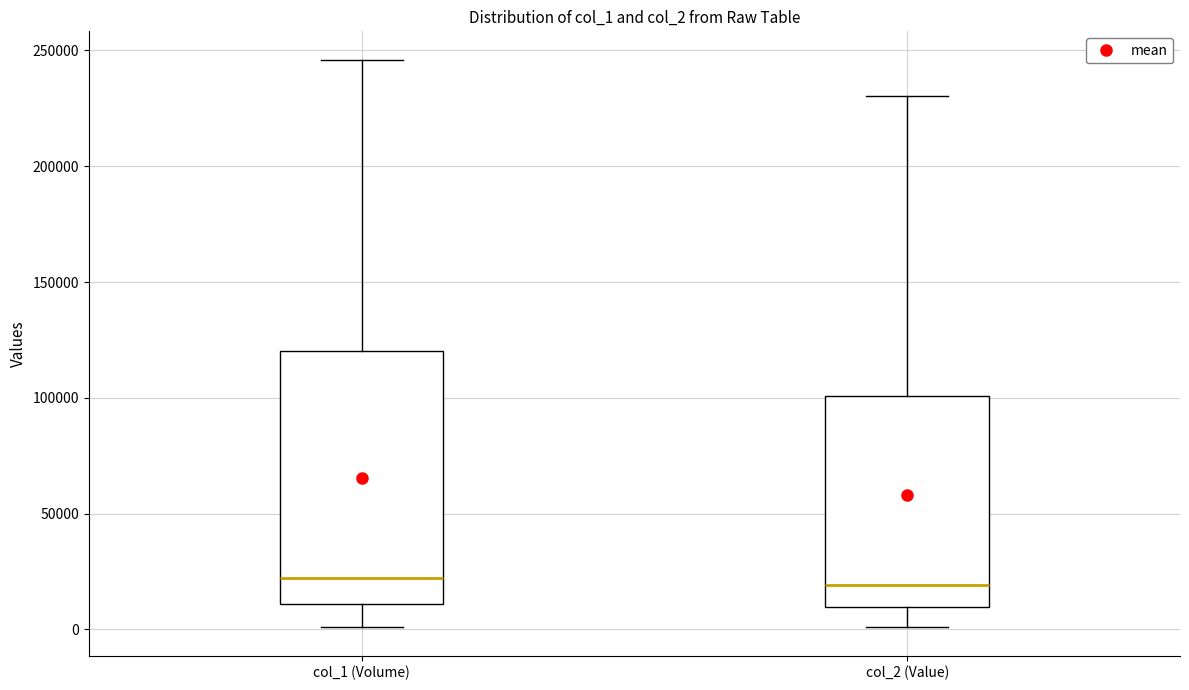

Reading left to right, read every box against the y-axis: the position of its median line, the range the box covers, and the ends of its whiskers. The values are not printed on the chart, so give them approximately, as read against the axis.

col_1 (Volume): median 20000, box 10000 to 120000, whiskers 0 to 245000
col_2 (Value): median 20000, box 10000 to 100000, whiskers 0 to 230000